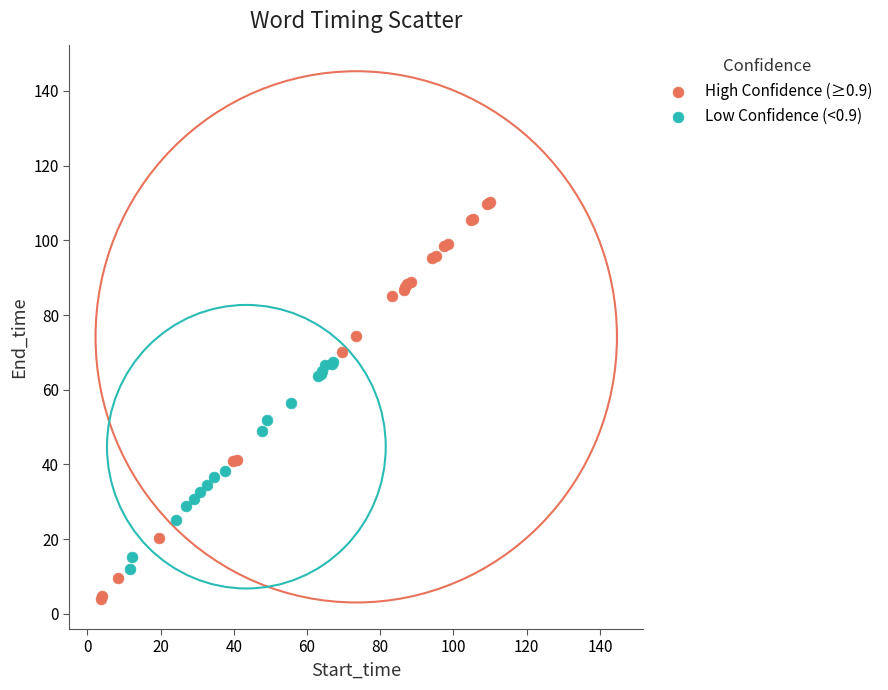

What are all the series names shown in the legend?

High Confidence (≥0.9), Low Confidence (<0.9)